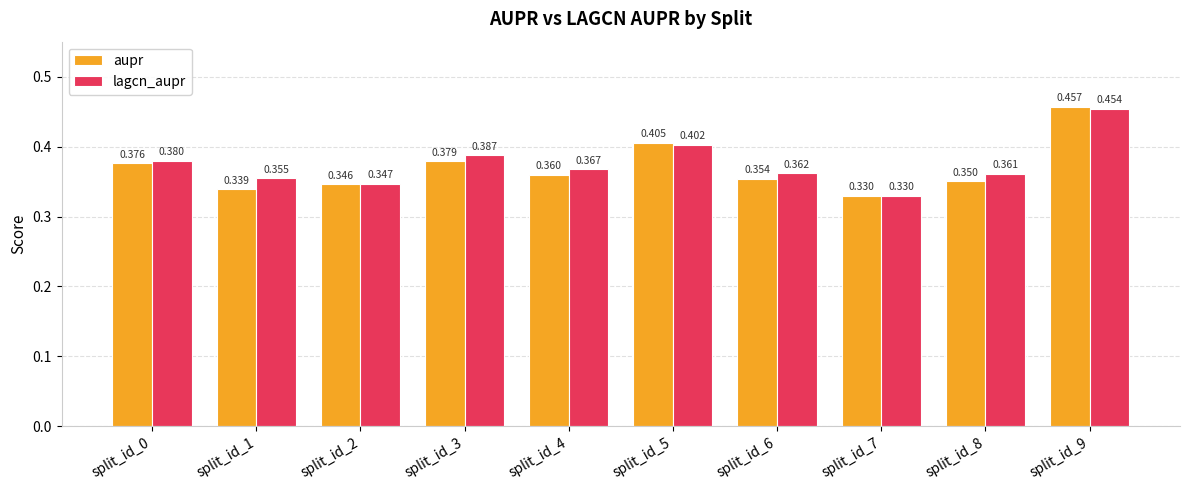

At split_id_8, list the series in order from smallest to largest.

aupr, lagcn_aupr